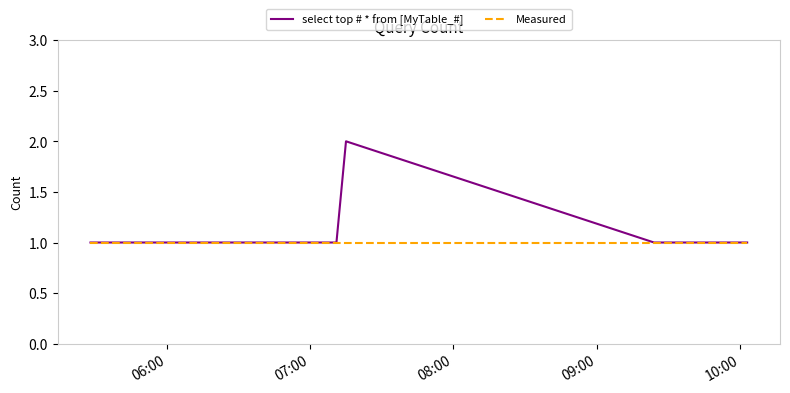

Does the chart display data point markers on the line(s)?

No